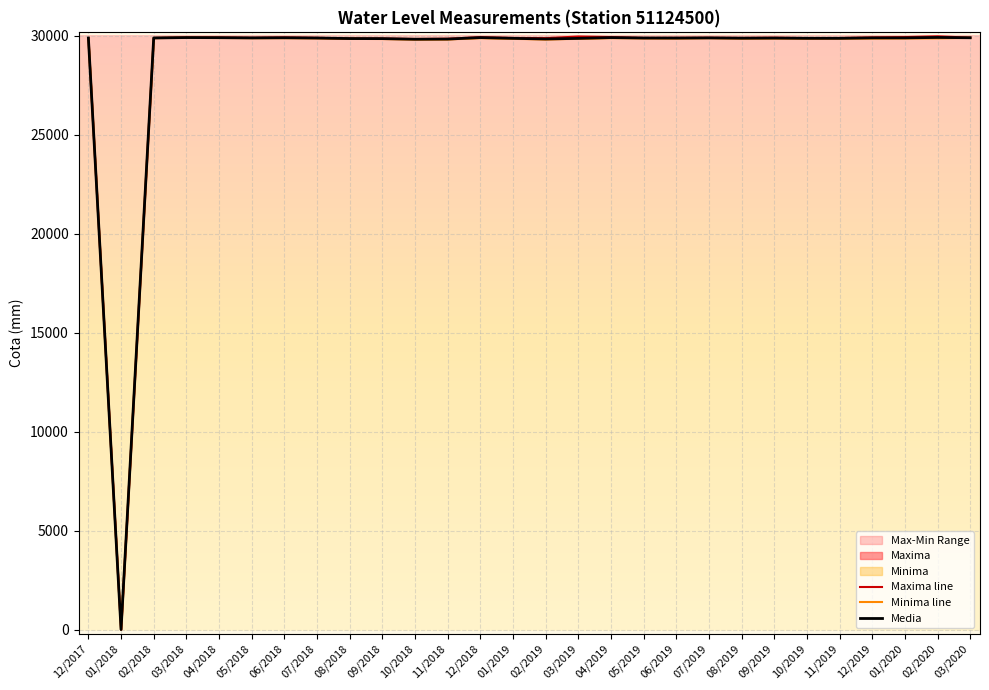

At which label does Media first exceed 29872?

02/2018